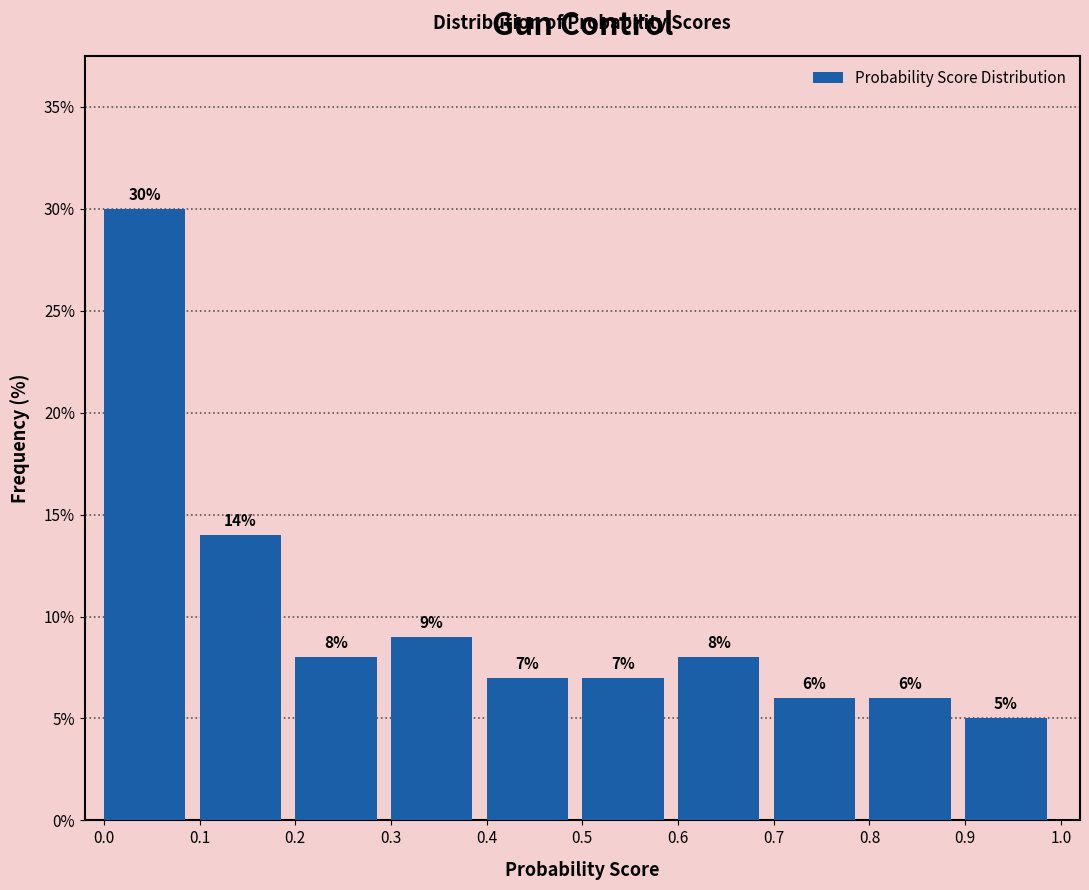

What is the height of the bar covering 0.0 to 0.1 on the x-axis?

30